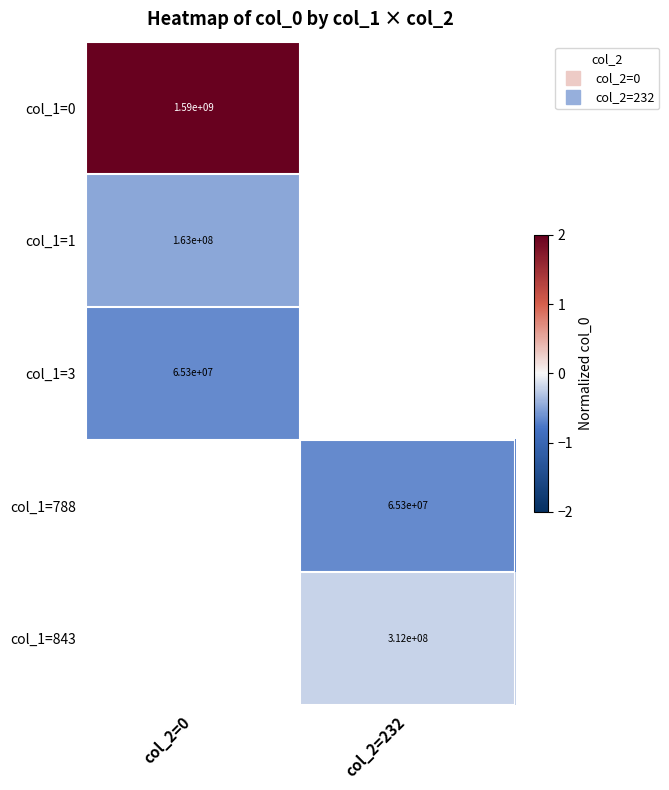

True or false: row_1 has a value of -0.5 at col_2=0.

True